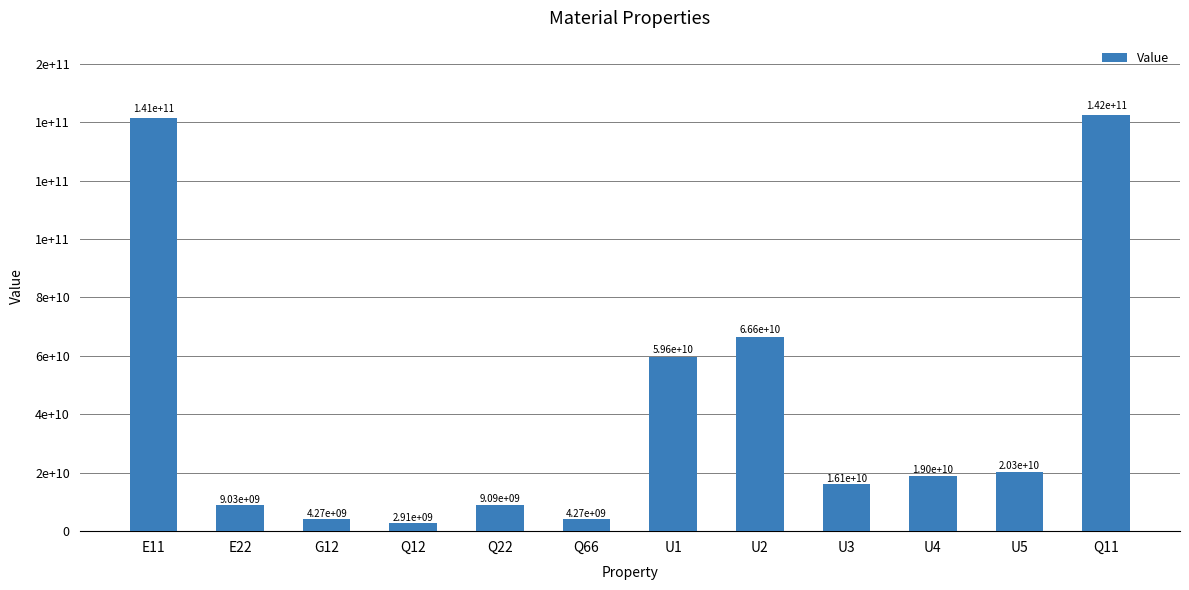

What is the difference between the maximum and minimum values?

139363935097.1